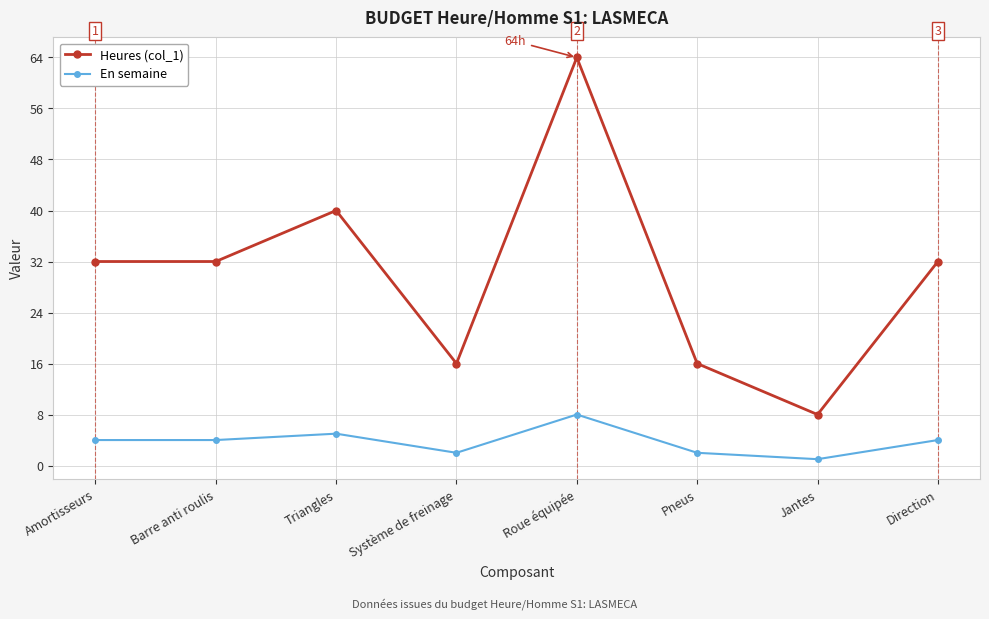

Which series changed the most between Pneus and Direction?

Heures (col_1)